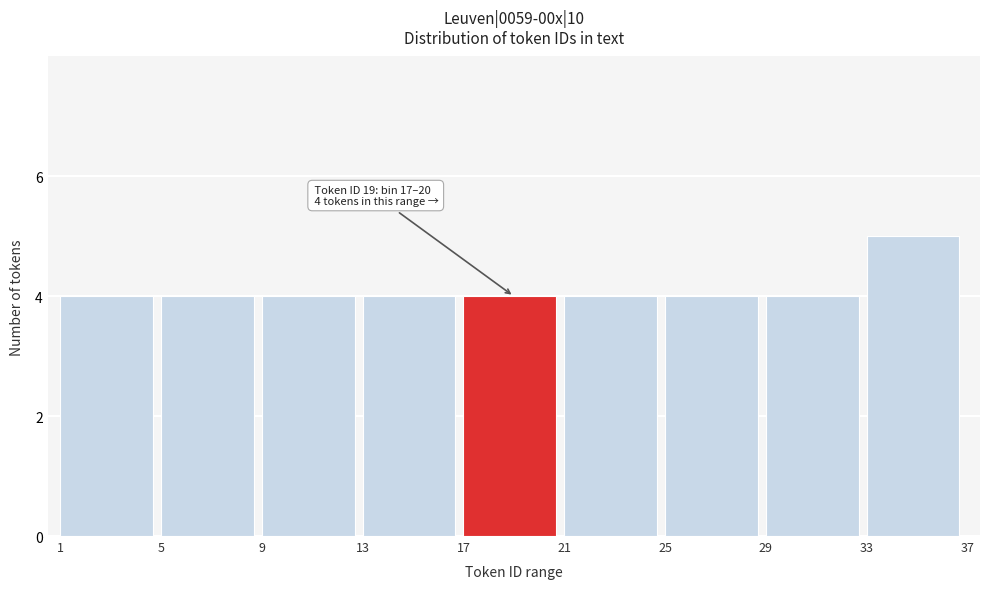

Which range on the x-axis has the tallest bar?

33 to 37